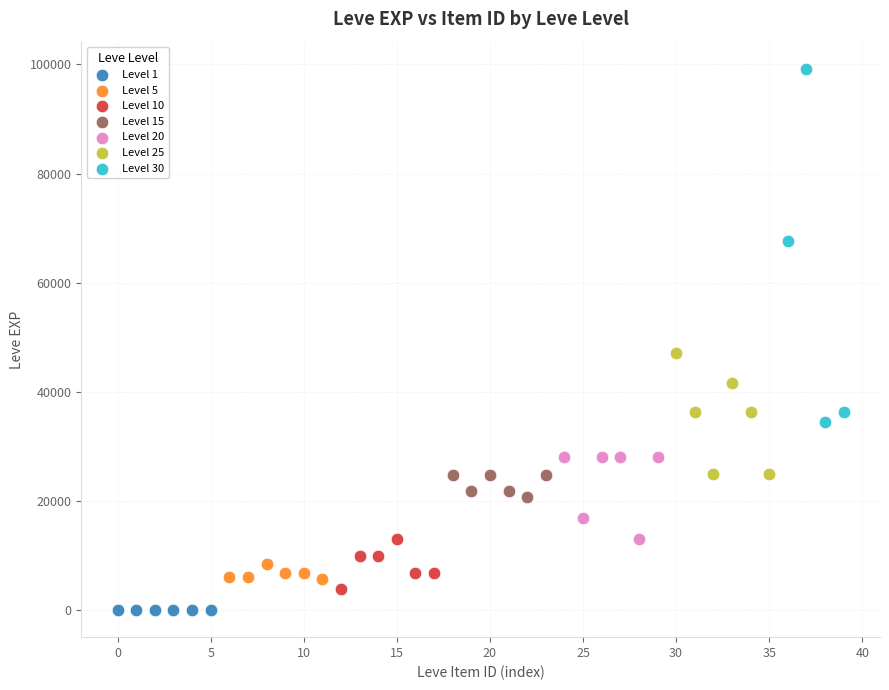

Which series contains the highest Y value?

Level 30